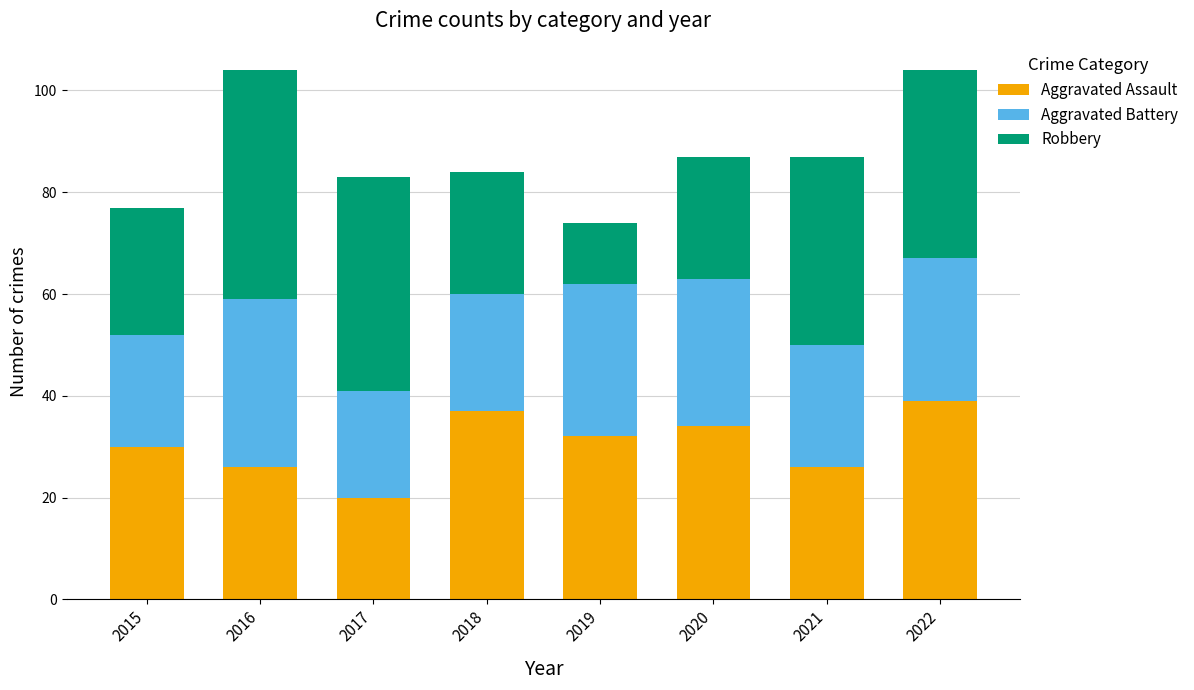

Reading left to right, transcribe the values for Aggravated Assault.

2015=30	2016=26	2017=20	2018=37	2019=32	2020=34	2021=26	2022=39